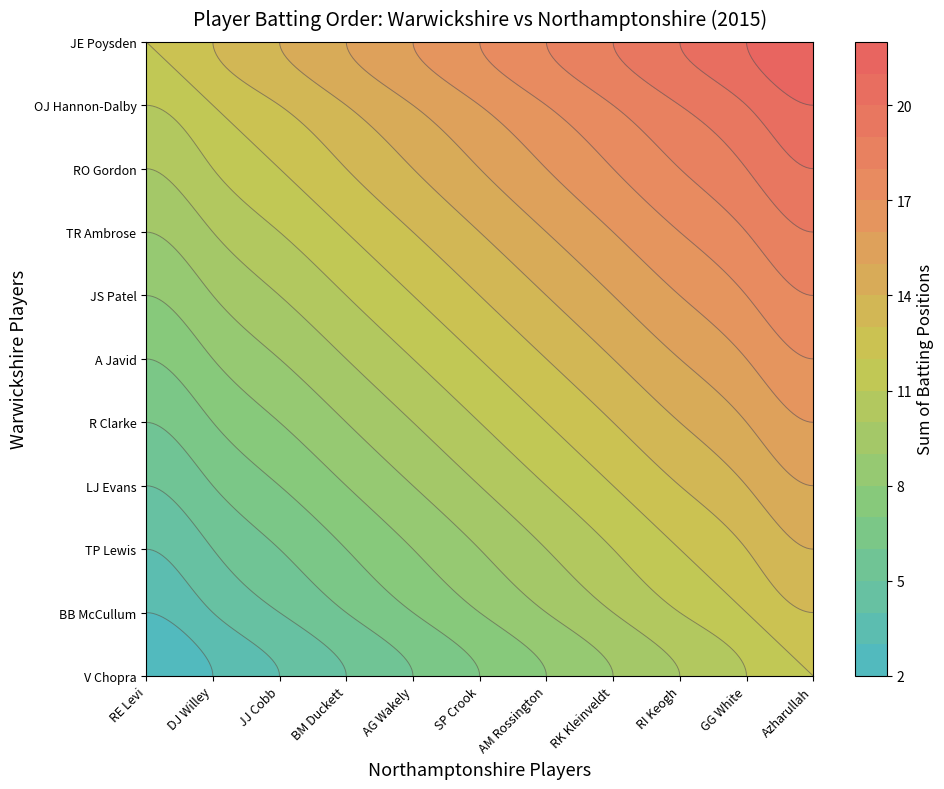

The Warwickshire series shows 5 at R Clarke. True or false?

True